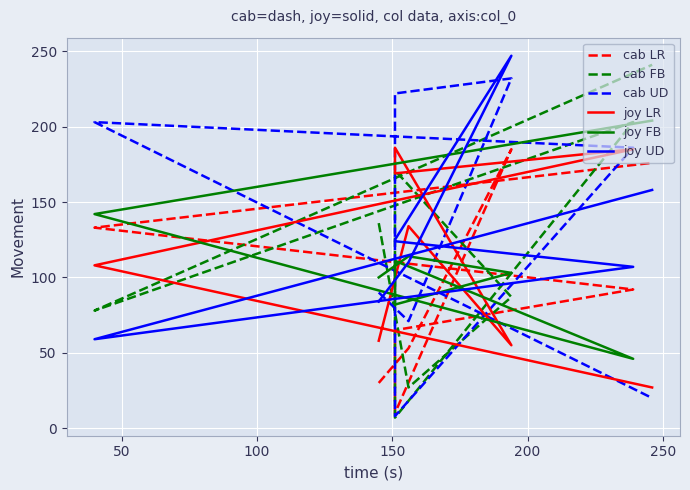

What is the minimum value shown in the chart?

7